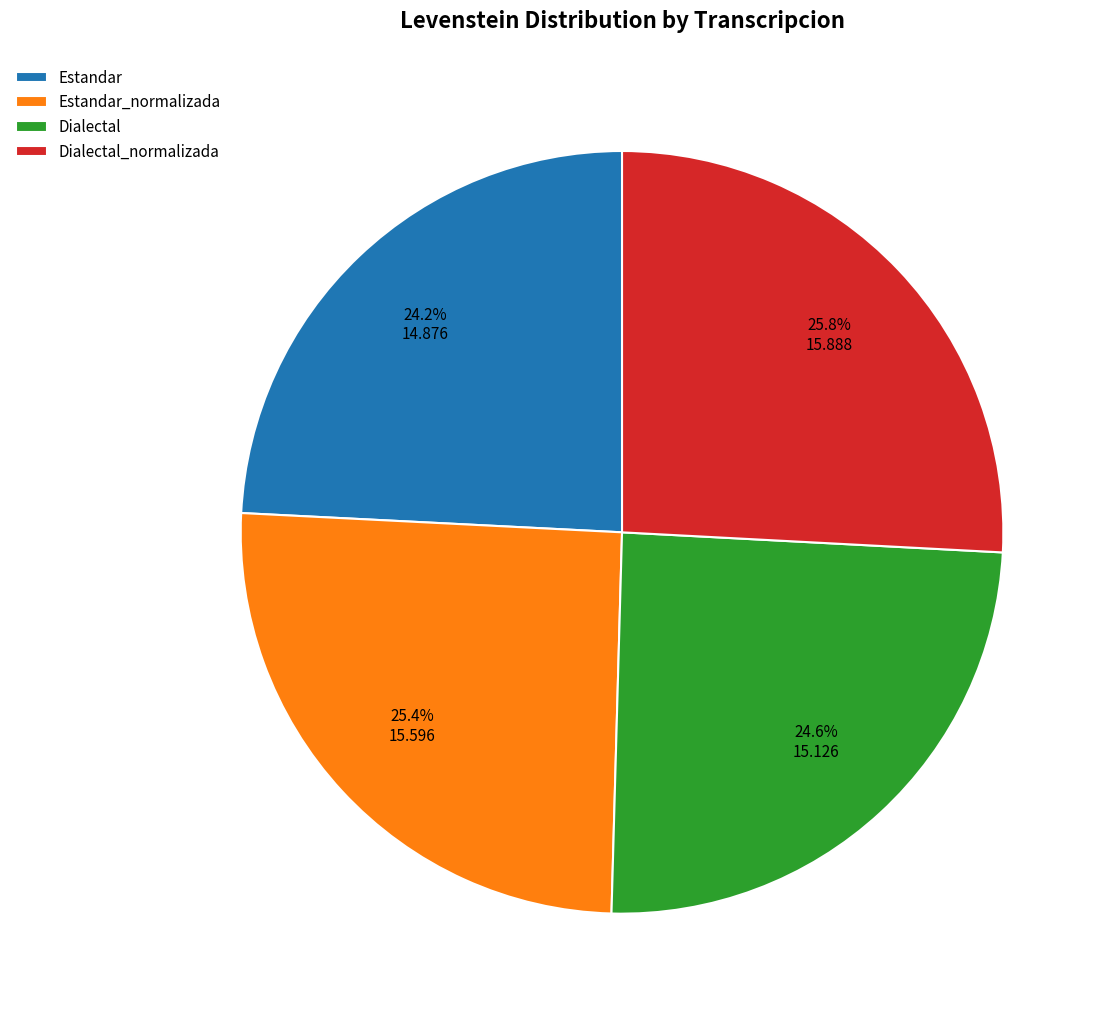

Is there any slice that represents more than half of the pie?

No